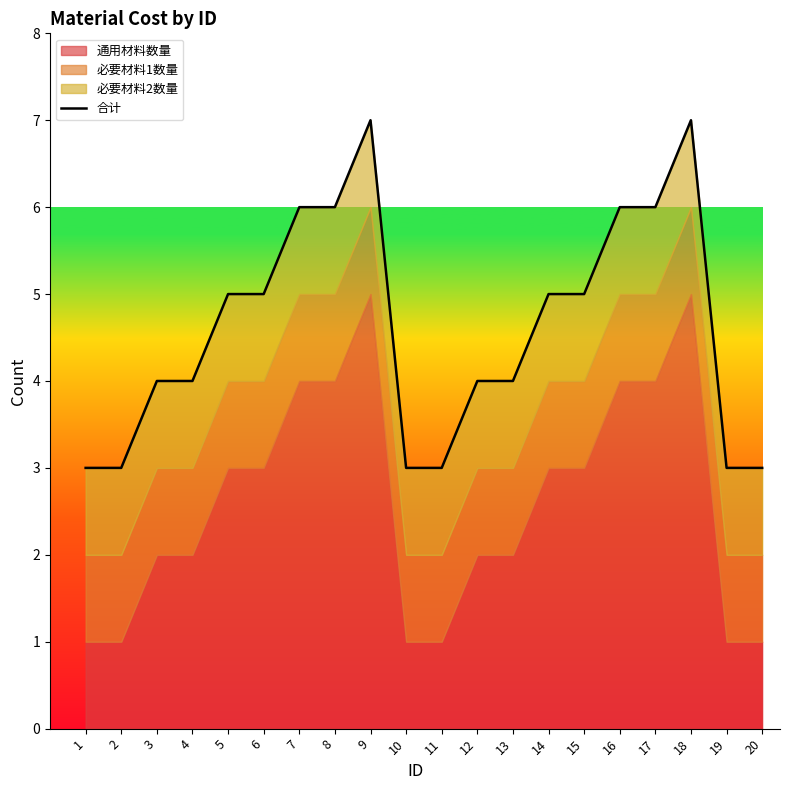

Where does the data first go above 5?

7